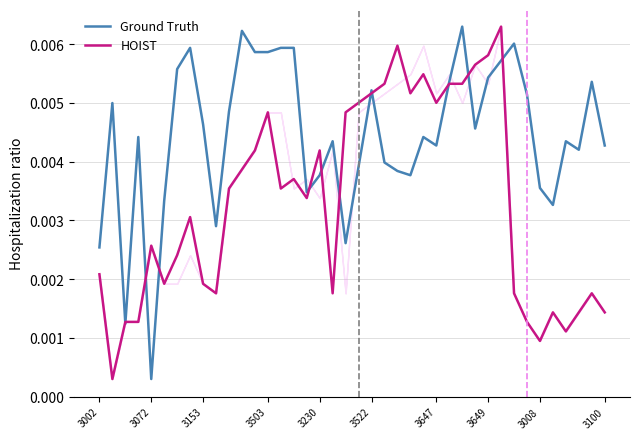

How many distinct data groups are displayed?

2